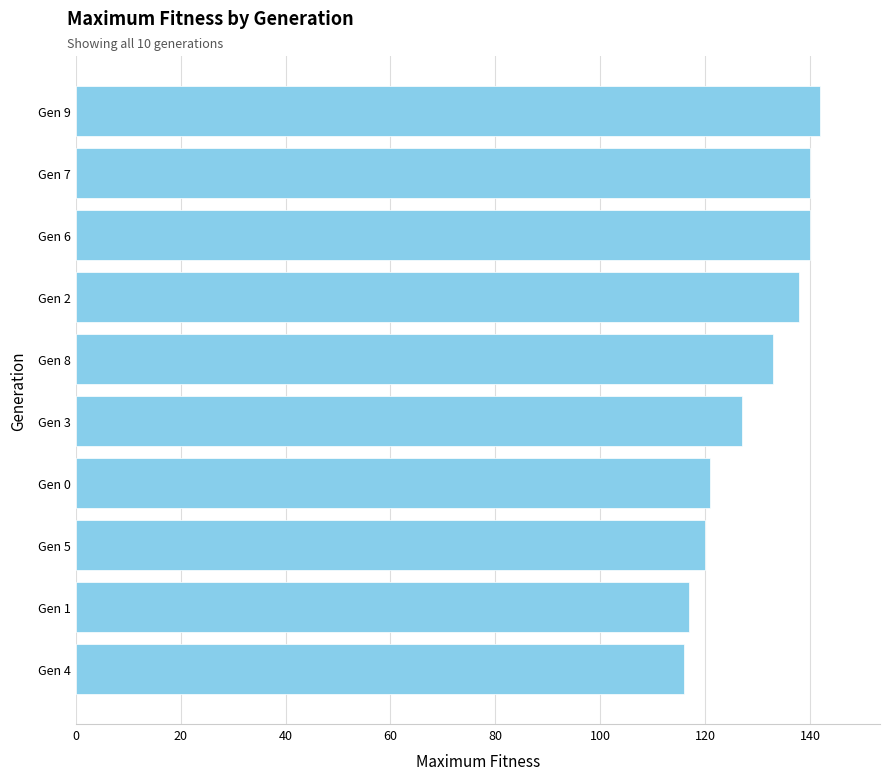

How many bars are there in total?

10